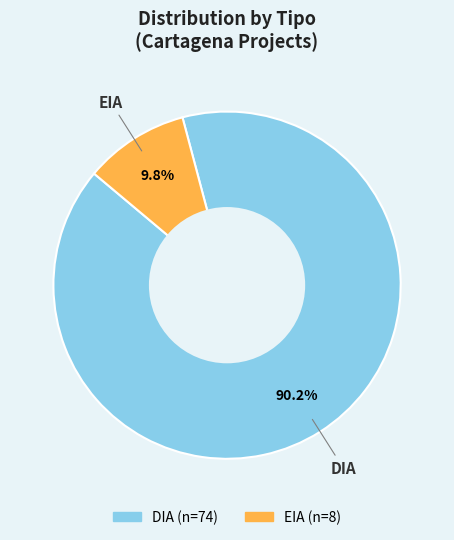

To the nearest percent, what percentage of the pie is EIA?

10%